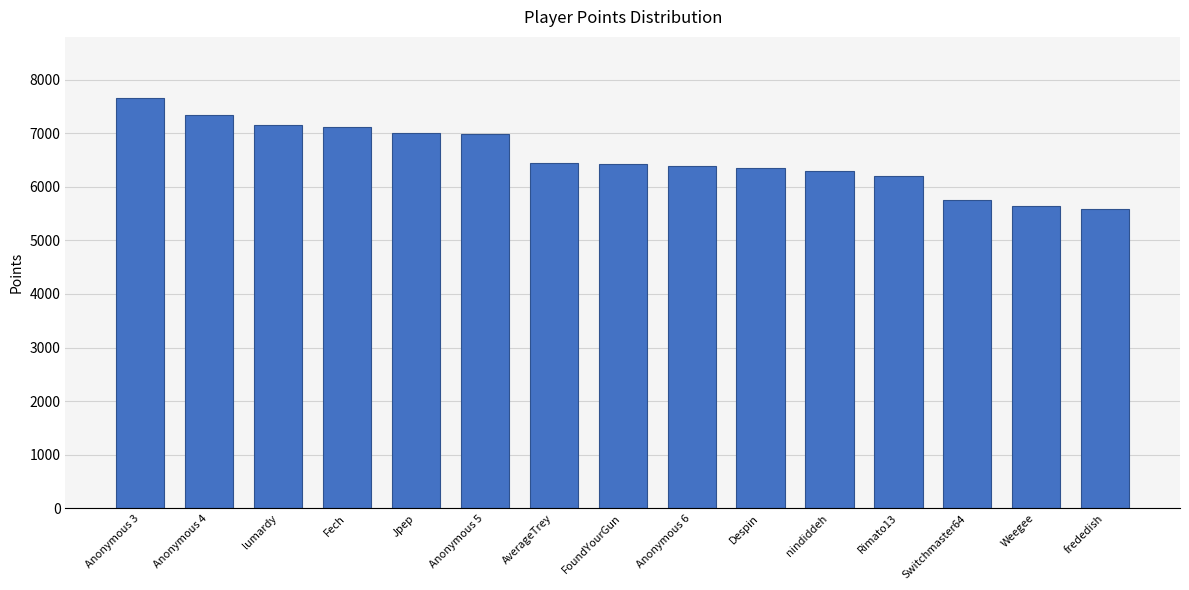

Are the bars grouped side by side (vs. stacked)?

No